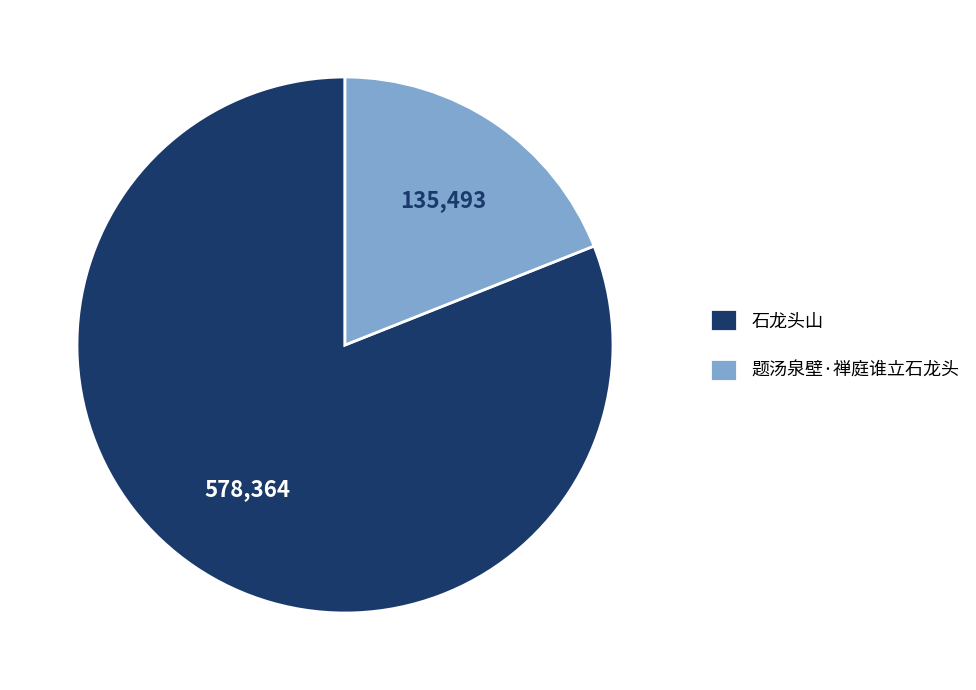

Which slice is the smallest?

题汤泉壁·禅庭谁立石龙头